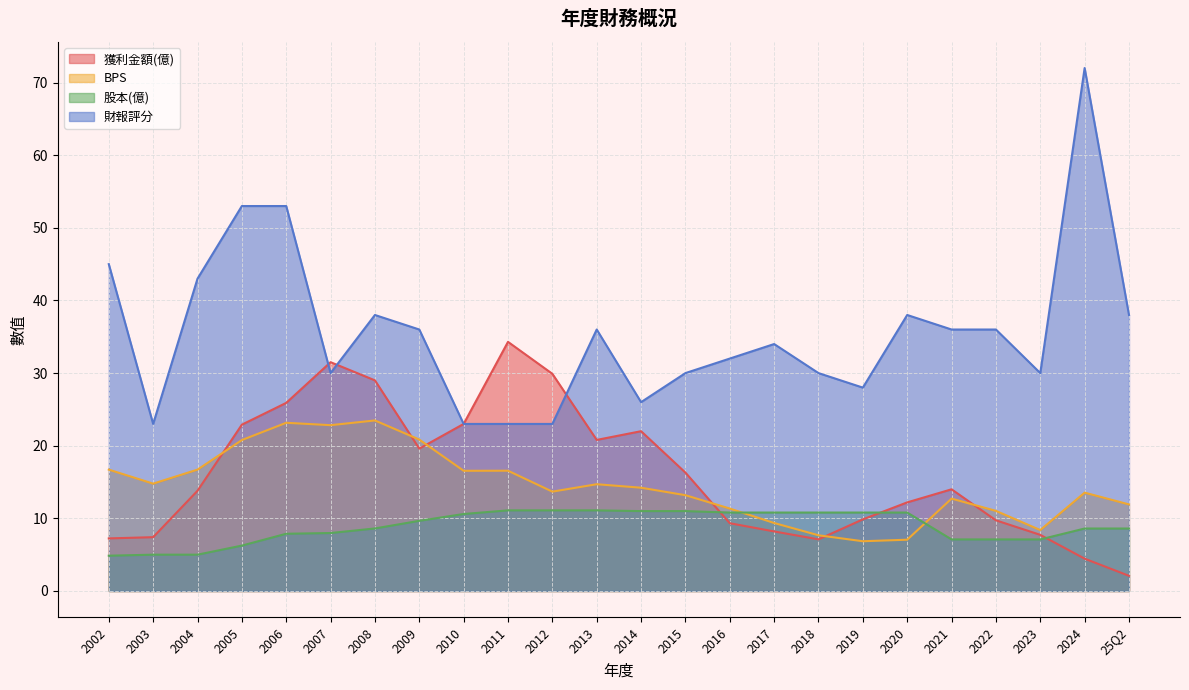

What is the average value of the 財報評分 series?

35.7